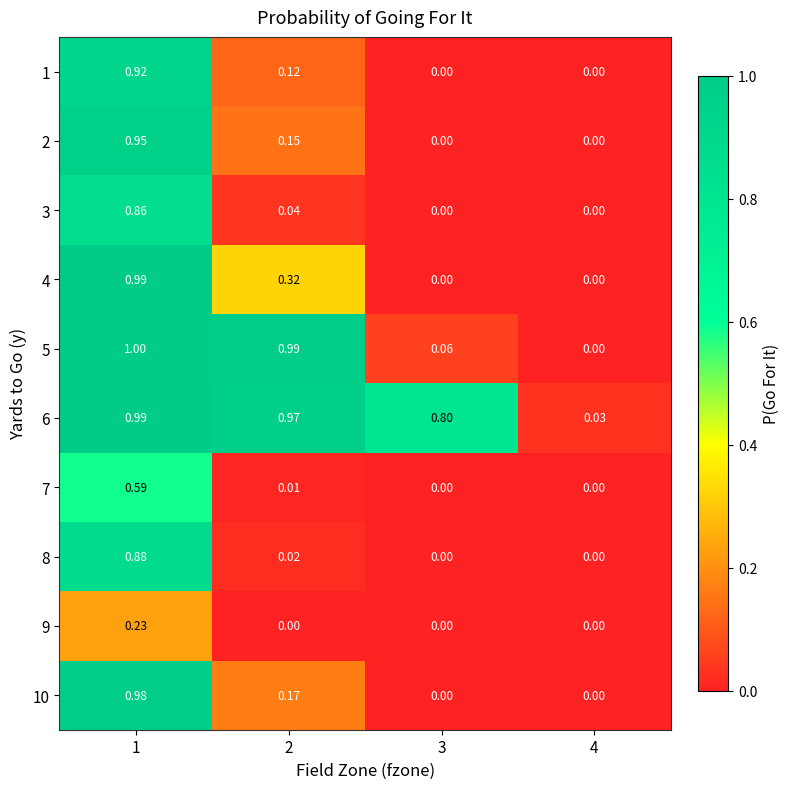

Is the value of 2 at 1 greater than the value of 5 at 1?

No